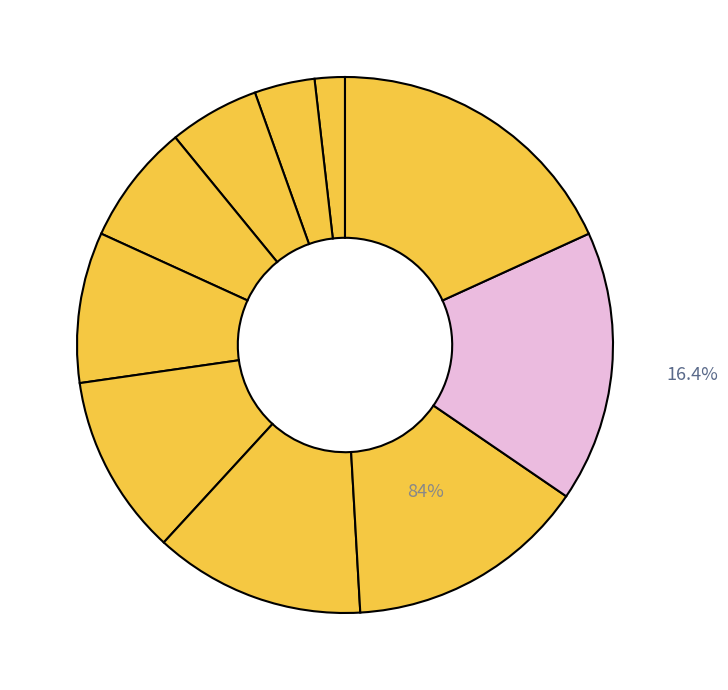

What is the largest slice in the pie chart?

calculate bandwidth